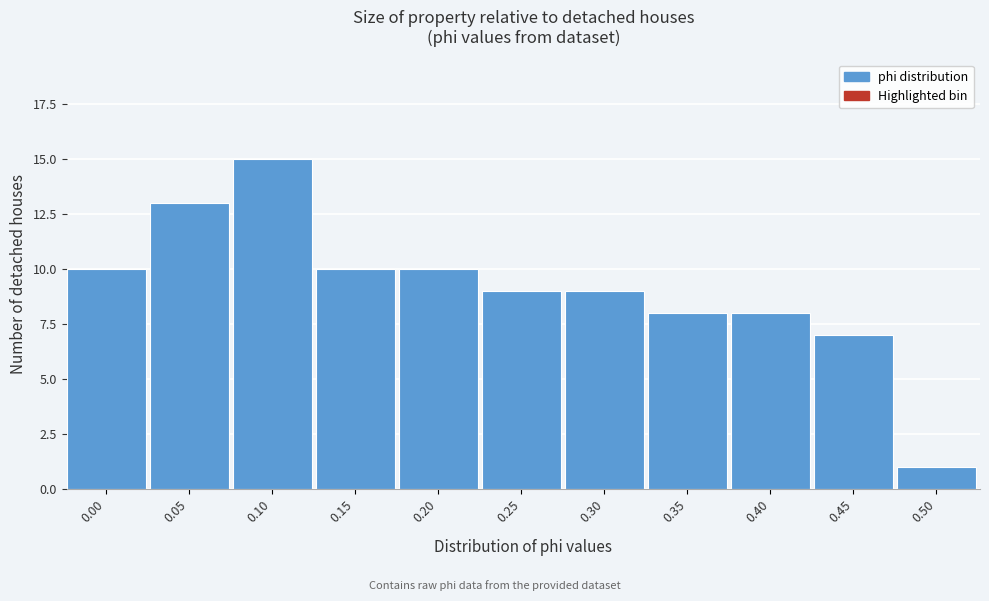

Reading left to right, what are all the values shown in this chart?

0.00=10	0.05=13	0.10=15	0.15=10	0.20=10	0.25=9	0.30=9	0.35=8	0.40=8	0.45=7	0.50=1